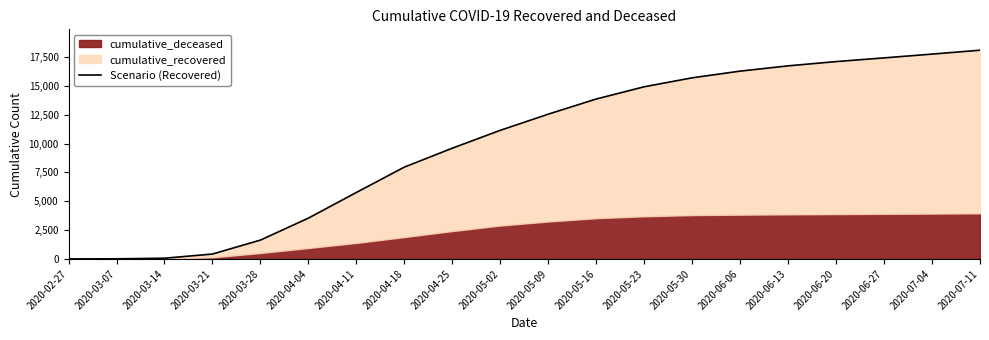

At which category does the chart reach its minimum across all series?

2020-02-27